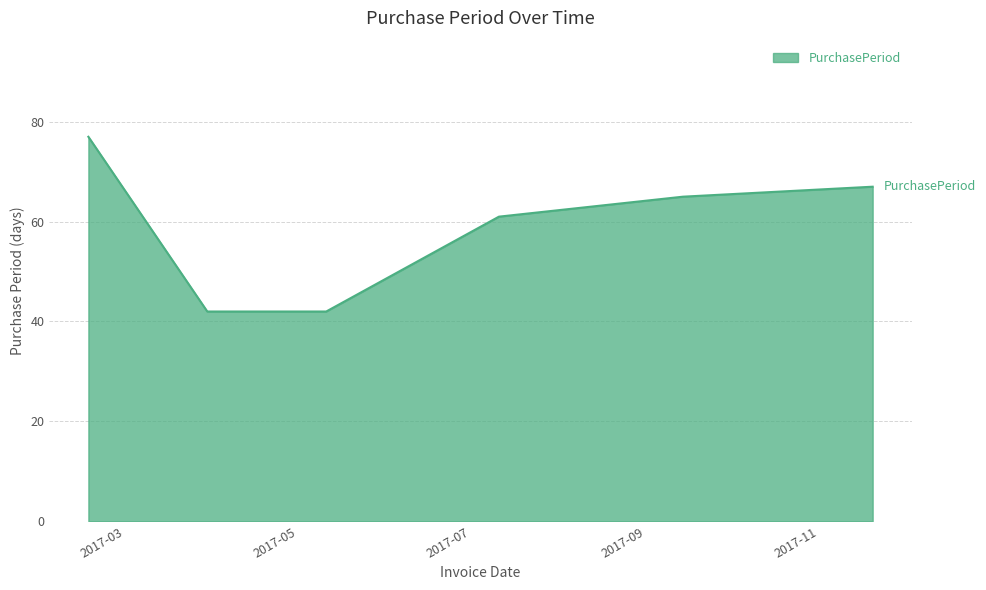

What is the difference between the second highest and minimum values?

25